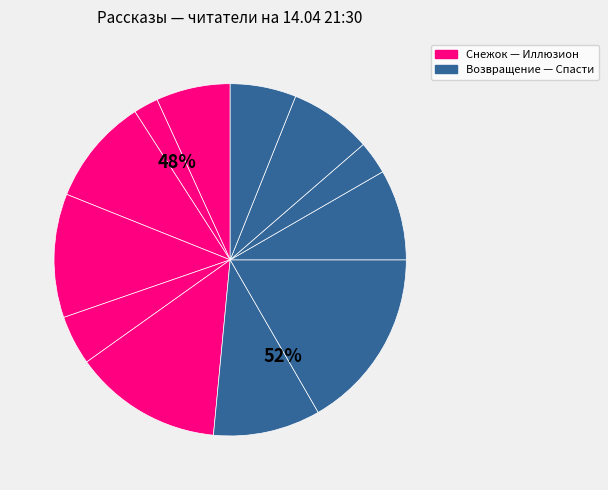

How many segments does this pie chart have?

12